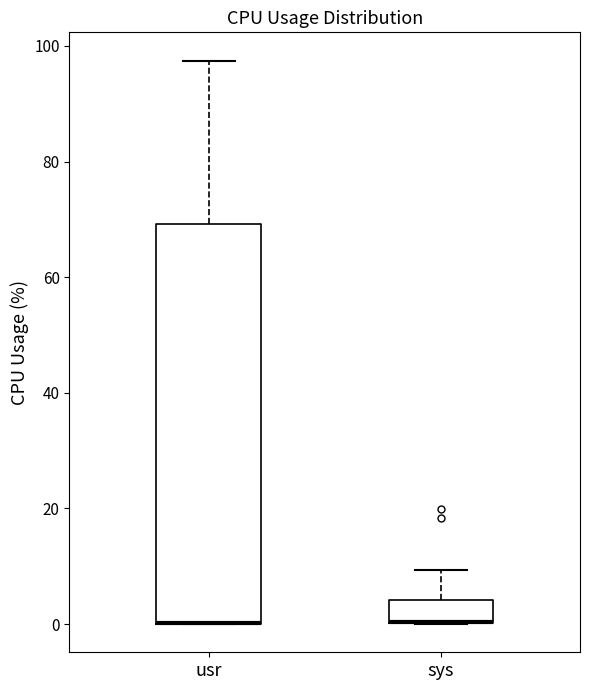

Comparing the boxes themselves (not the whiskers), which one is the tallest?

usr